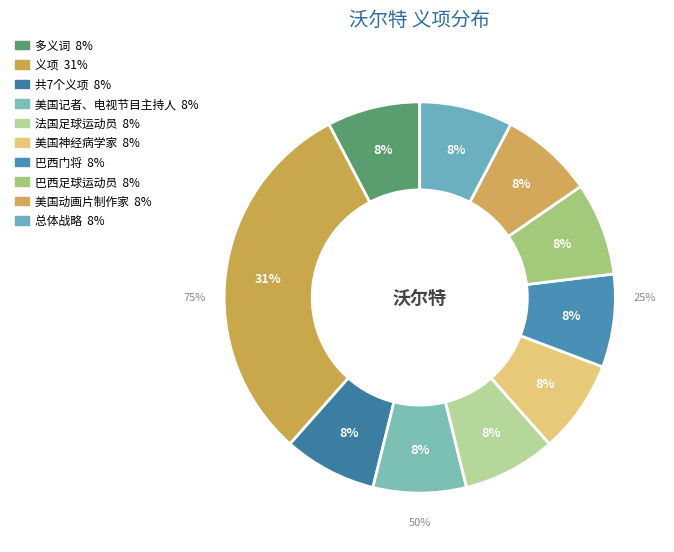

Is there any slice that represents more than half of the pie?

No